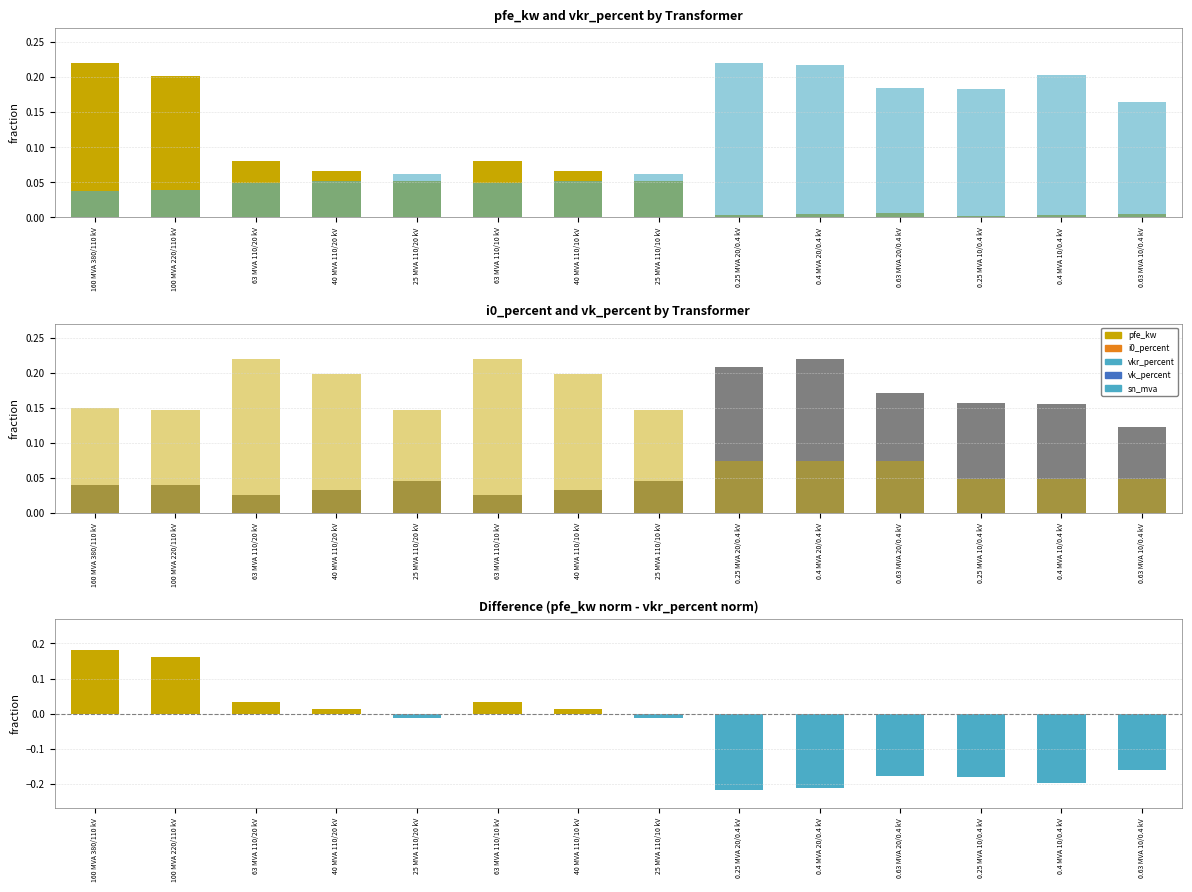

What is the label of the 11th bar from the right?

40 MVA 110/20 kV